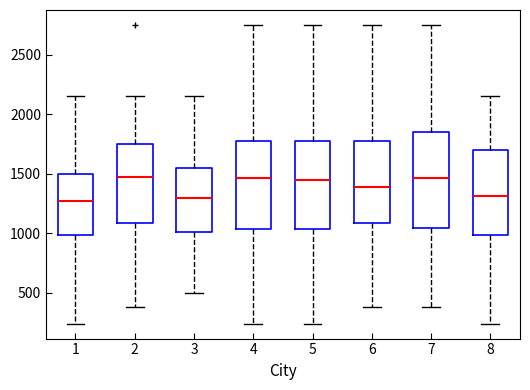

Reading left to right, read every box against the y-axis: the position of its median line, the range the box covers, and the ends of its whiskers. The values are not printed on the chart, so give them approximately, as read against the axis.

1: median 1300, box 1000 to 1500, whiskers 250 to 2150
2: median 1450, box 1100 to 1750, whiskers 400 to 2150
3: median 1300, box 1000 to 1550, whiskers 500 to 2150
4: median 1450, box 1050 to 1800, whiskers 250 to 2750
5: median 1450, box 1050 to 1800, whiskers 250 to 2750
6: median 1400, box 1100 to 1800, whiskers 400 to 2750
7: median 1450, box 1050 to 1850, whiskers 400 to 2750
8: median 1300, box 1000 to 1700, whiskers 250 to 2150